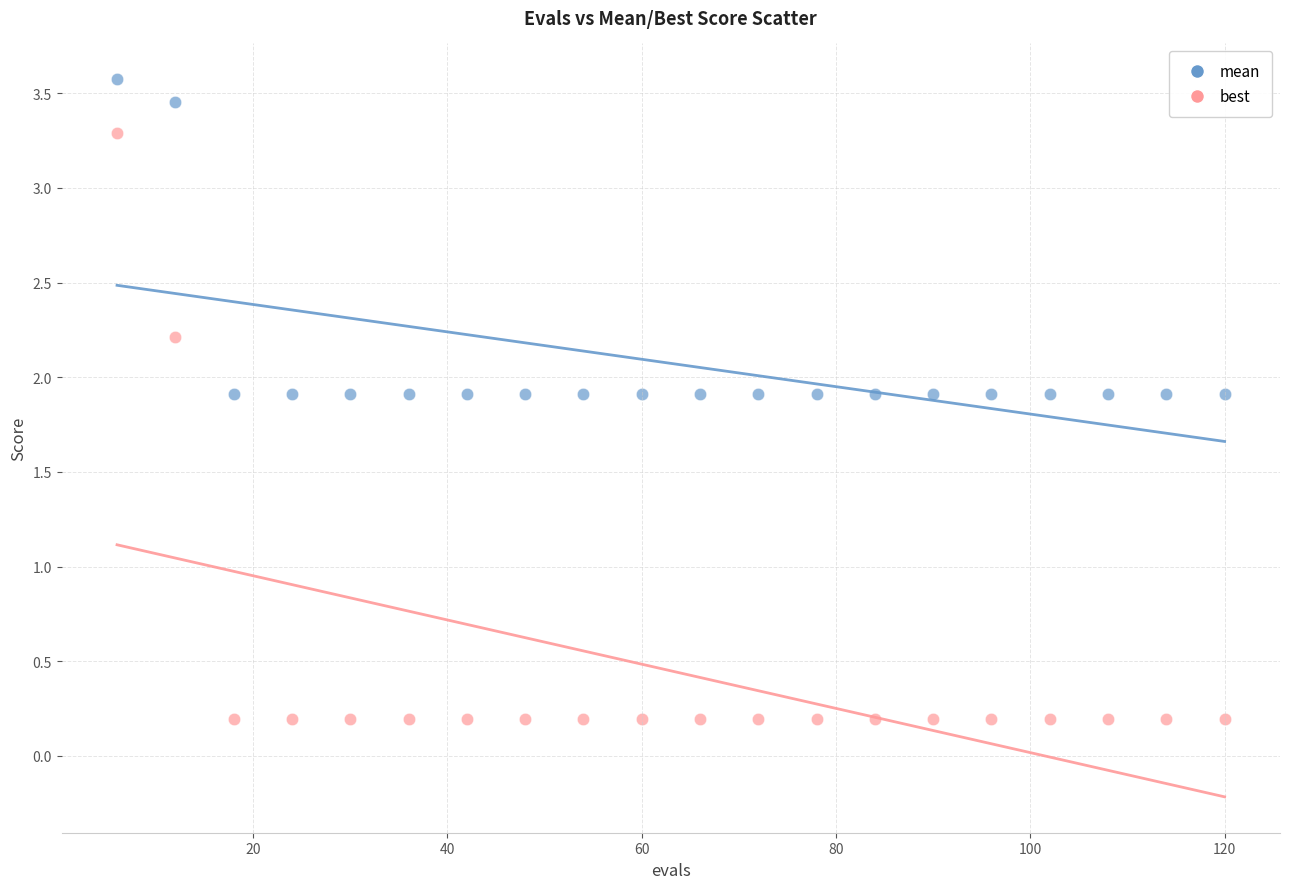

What are all the series names shown in the legend?

mean, best